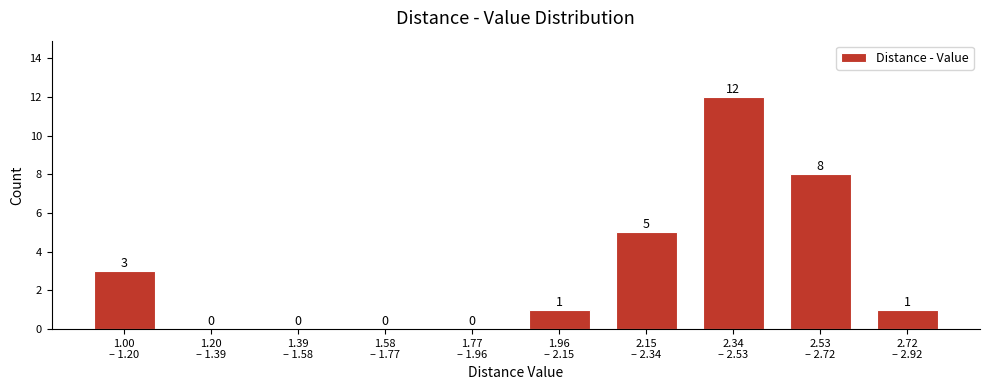

What is the maximum value shown in the chart?

12